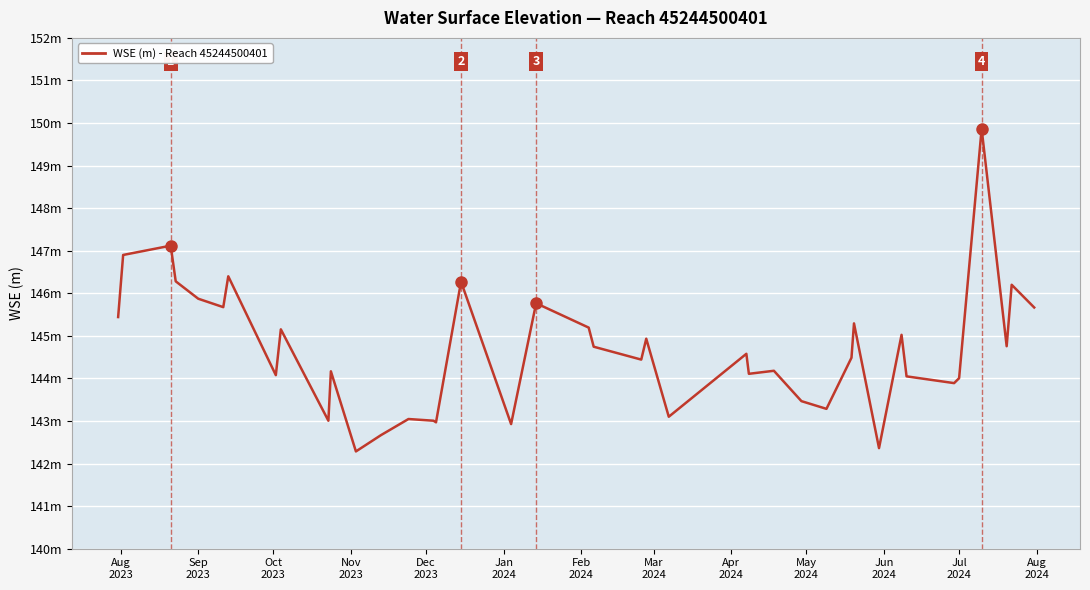

Is this an area chart (filled region under the line)?

No